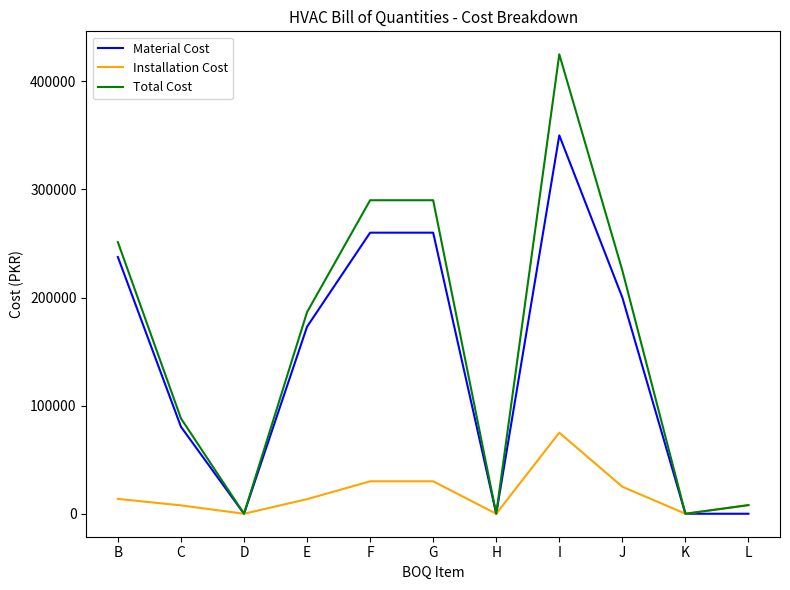

The Material Cost series shows 80500 at C. True or false?

True